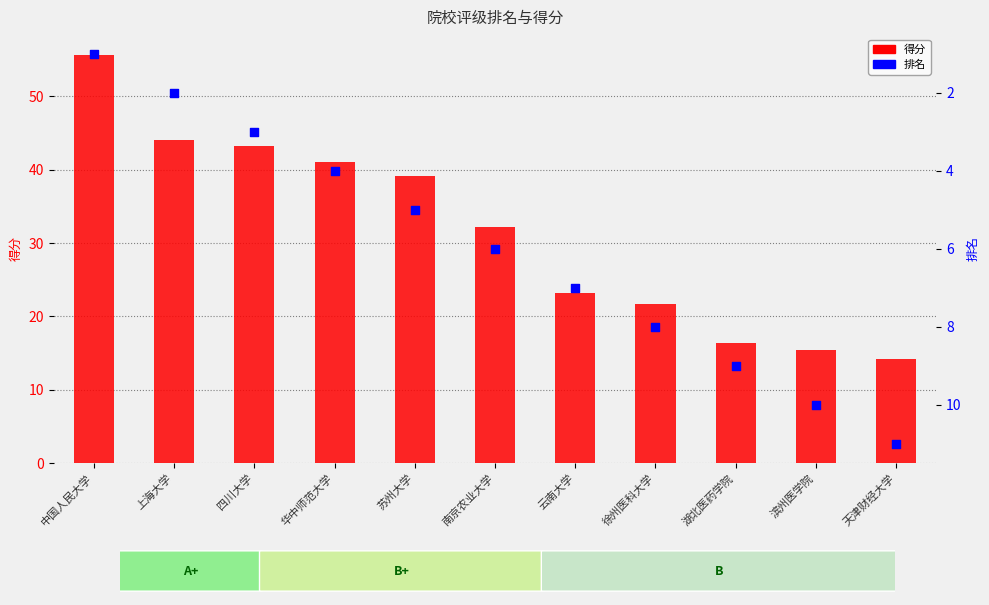

Is the value of 得分 at 华中师范大学 greater than the value of 排名 at 南京农业大学?

Yes